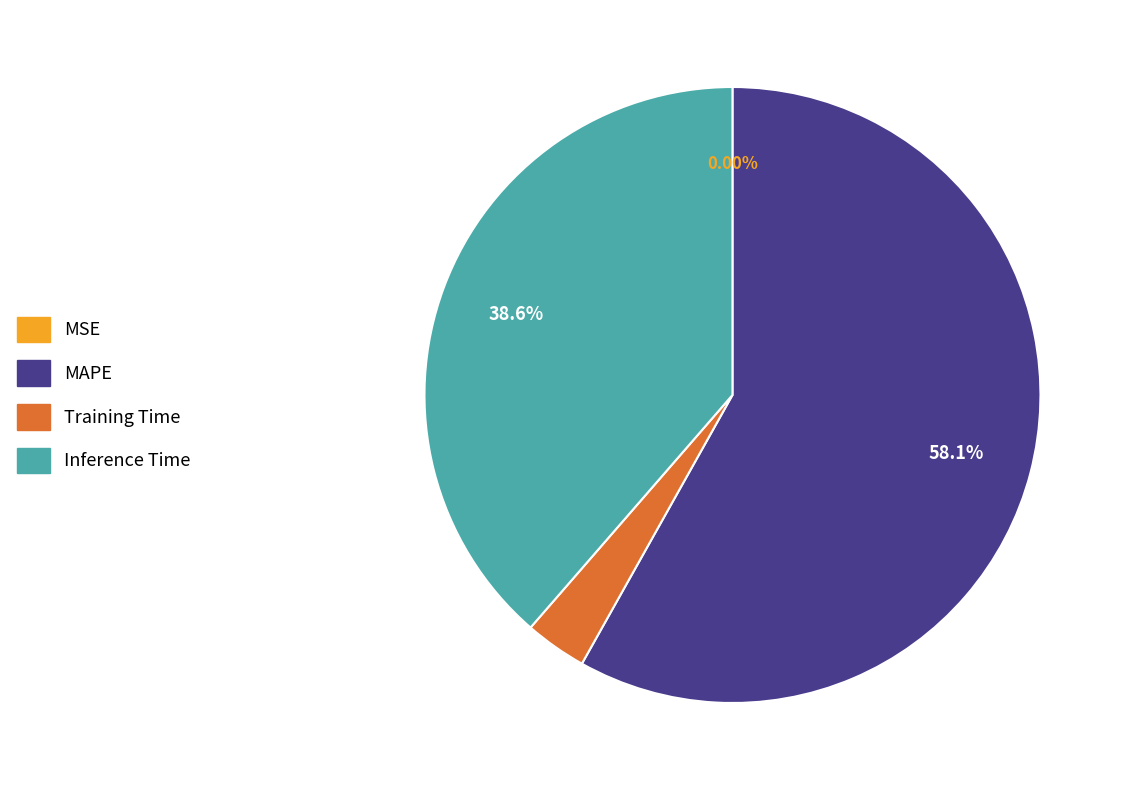

Which category has the biggest portion of the pie?

MAPE